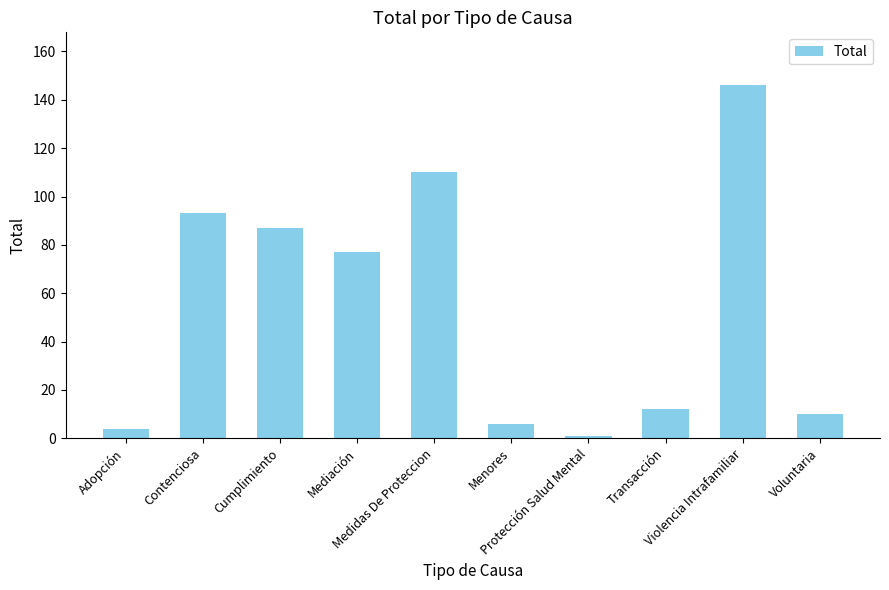

List the labels in order of value, smallest first.

Protección Salud Mental, Adopción, Menores, Voluntaria, Transacción, Mediación, Cumplimiento, Contenciosa, Medidas De Proteccion, Violencia Intrafamiliar